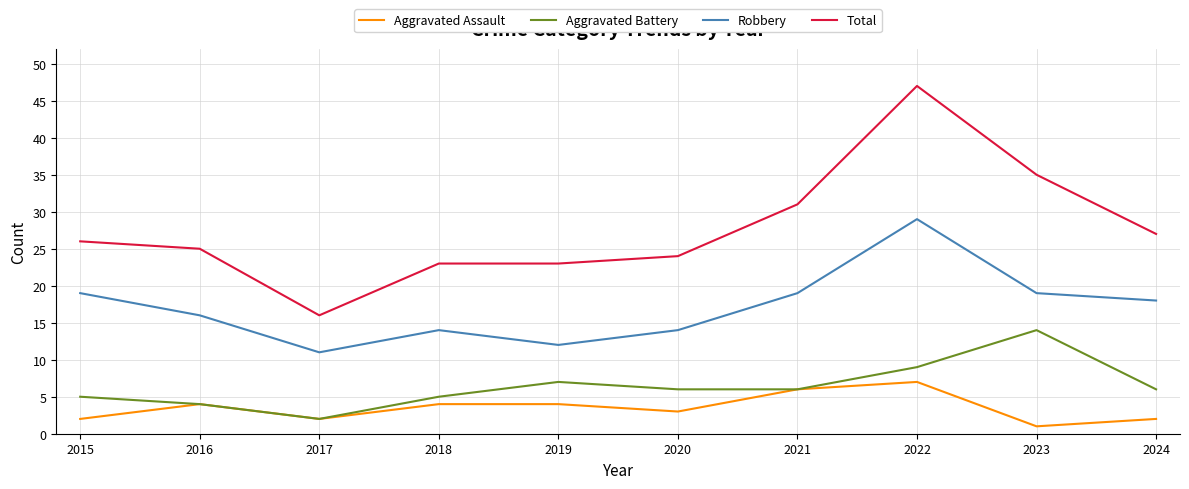

What is the difference between the highest and lowest values at 2021?

25